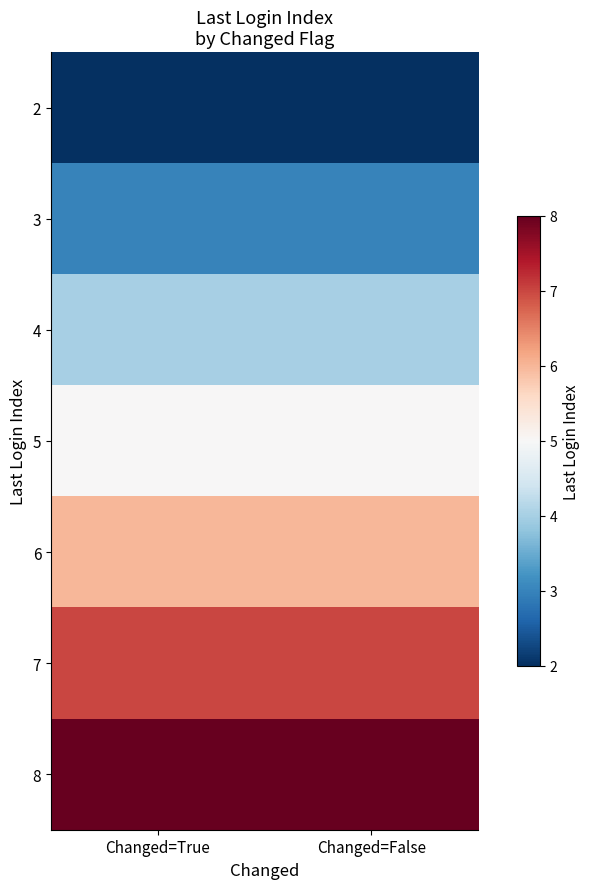

At which category does the chart reach its minimum across all series?

Changed=True